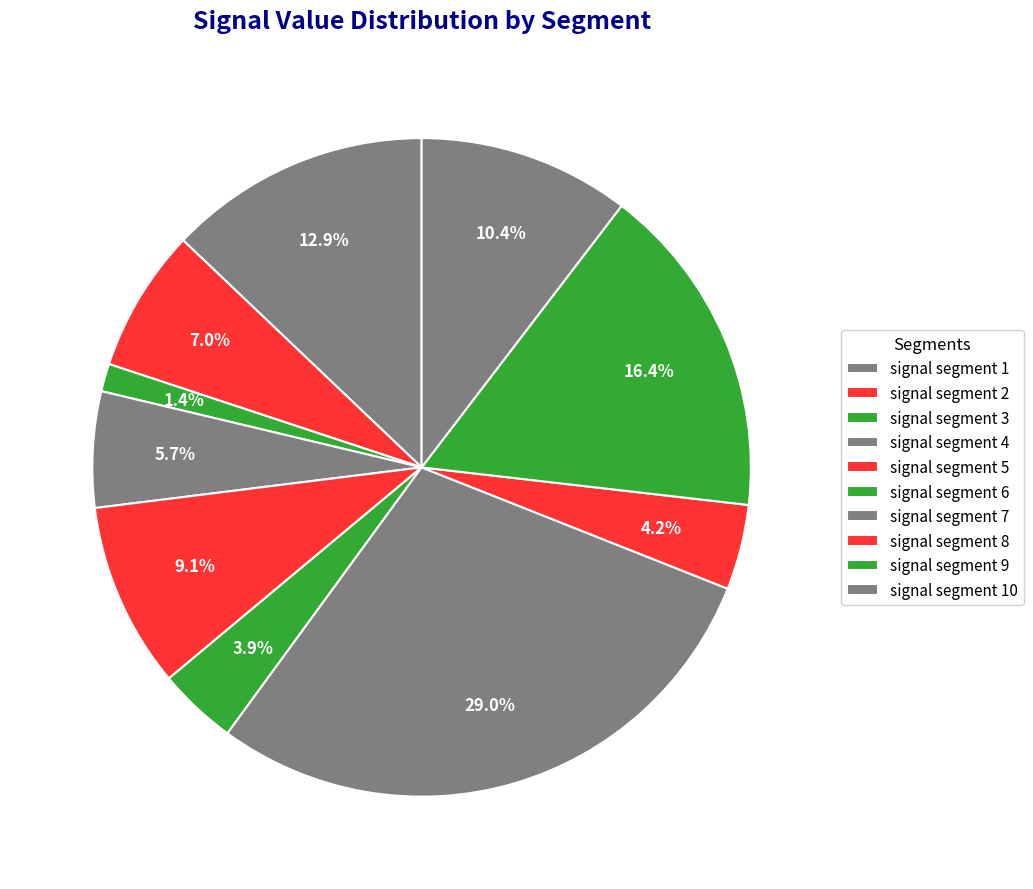

To the nearest percent, what is the average slice percentage?

10%